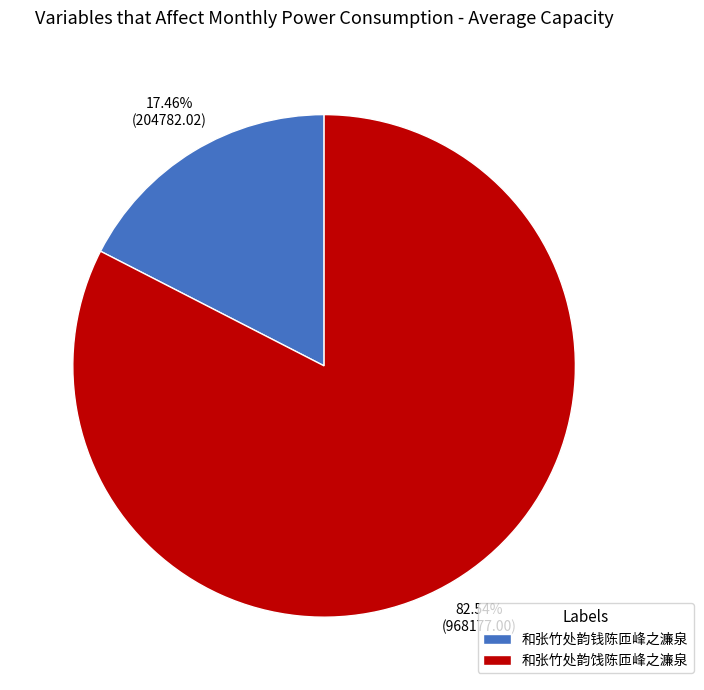

Rank the categories by value from lowest to highest.

和张竹处韵钱陈匝峰之濂泉, 和张竹处韵饯陈匝峰之濂泉